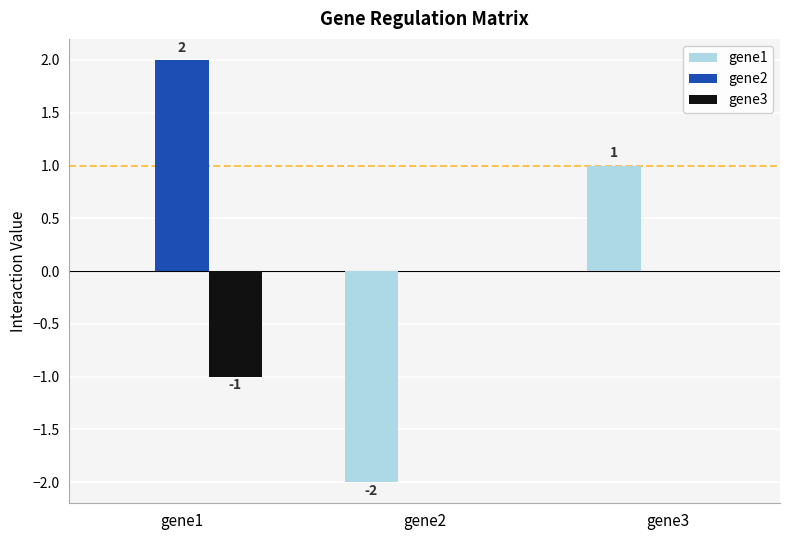

Which category has the highest value in the gene2 series?

gene1